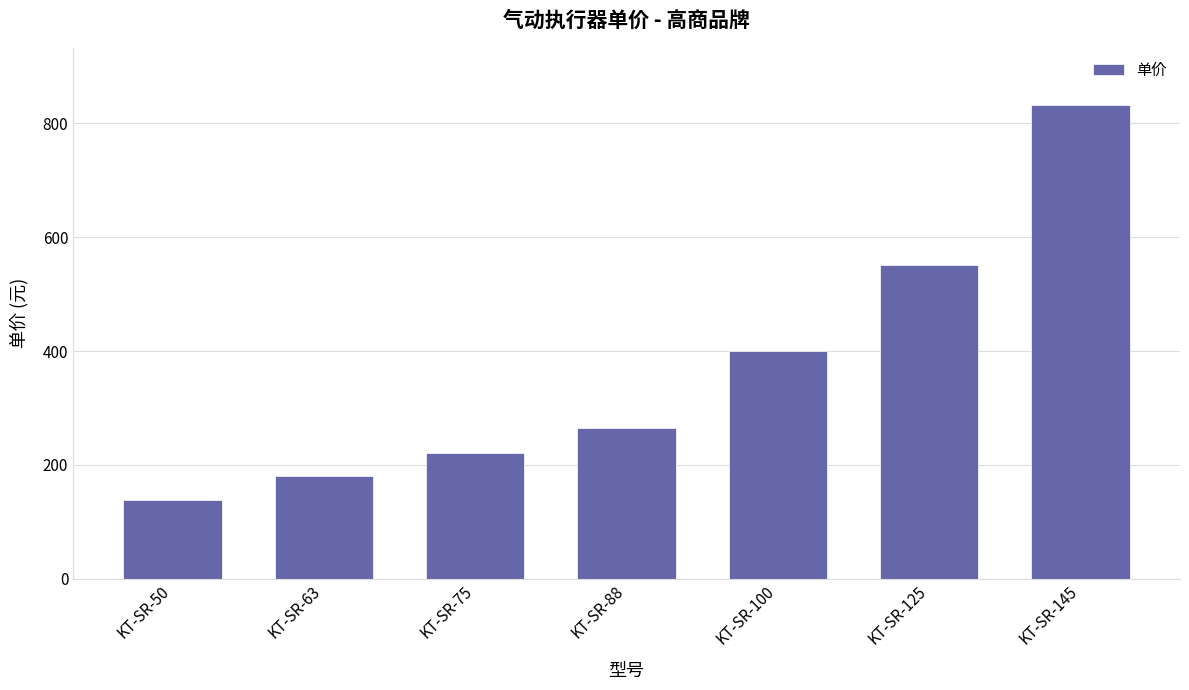

What is the sum of the values at KT-SR-88 and KT-SR-50?

404.3